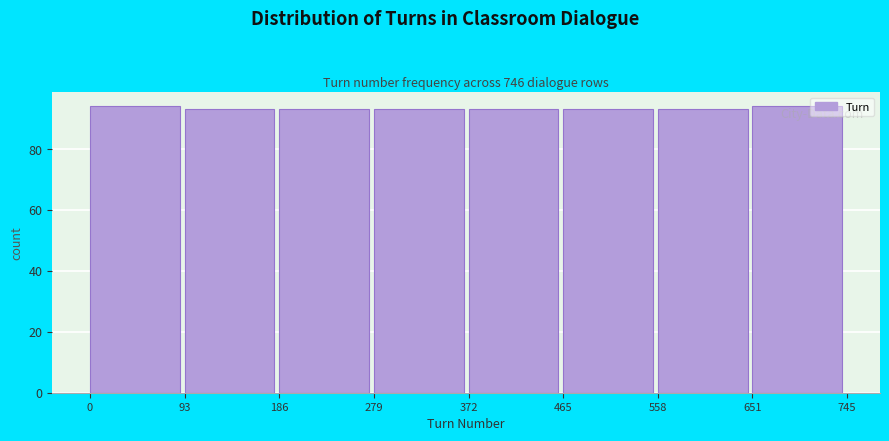

Reading left to right, transcribe this chart: for each bar, give the range it covers on the x-axis and its height. The values are not printed on the chart, so give them approximately, as read against the axis.

0 to 93: 94
93 to 186: 94
186 to 279: 94
279 to 372: 94
372 to 465: 94
465 to 558: 94
558 to 651: 94
651 to 745: 94